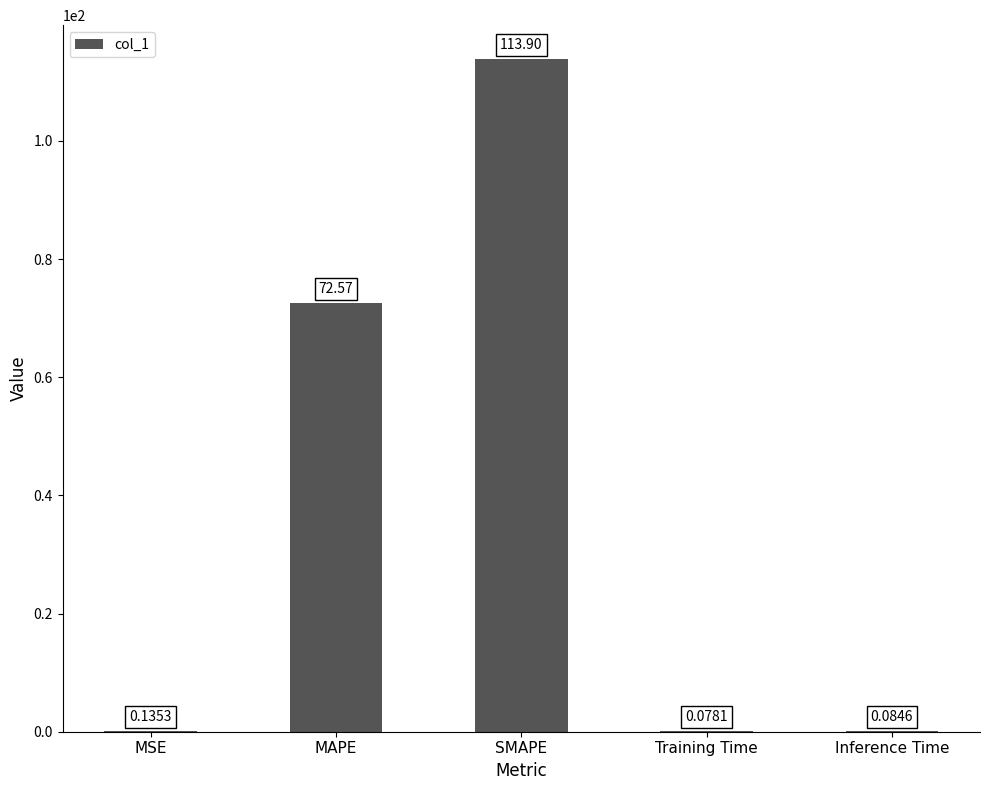

What is the sum of the values at MAPE and Training Time?

72.7